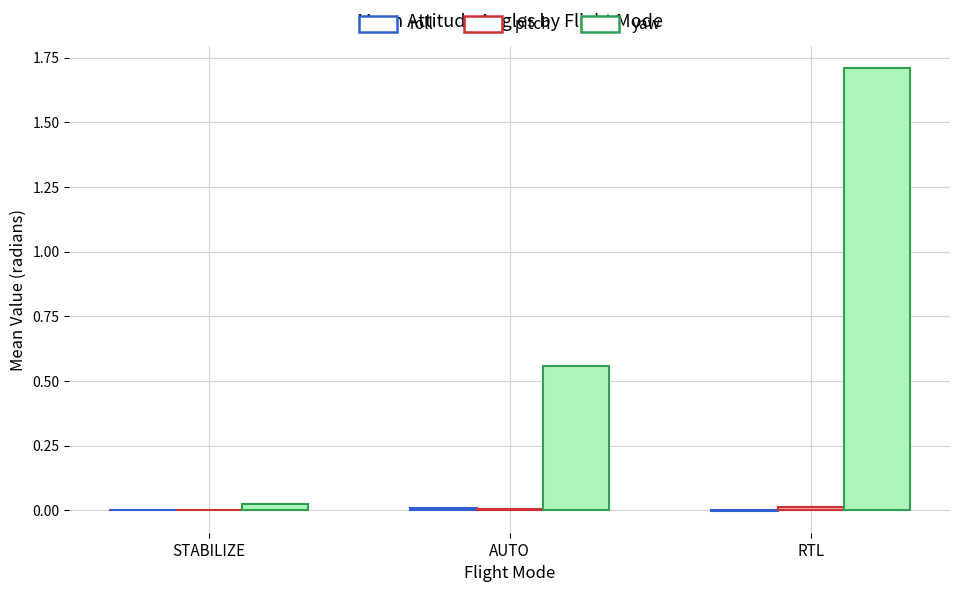

Are the bars horizontal?

No